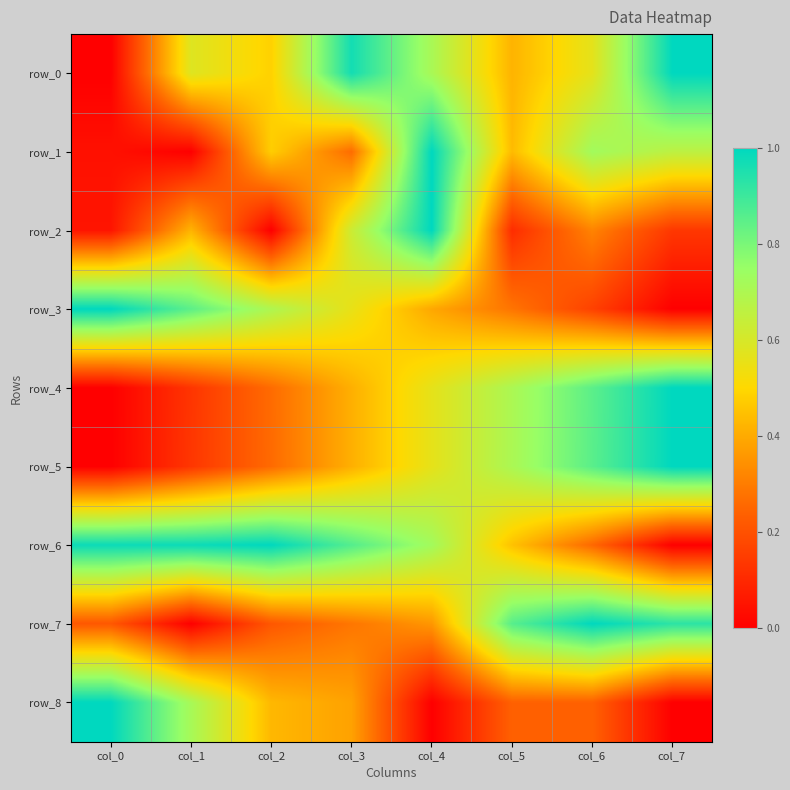

What is the sum of the row_4 values at col_7 and col_2?

1.3